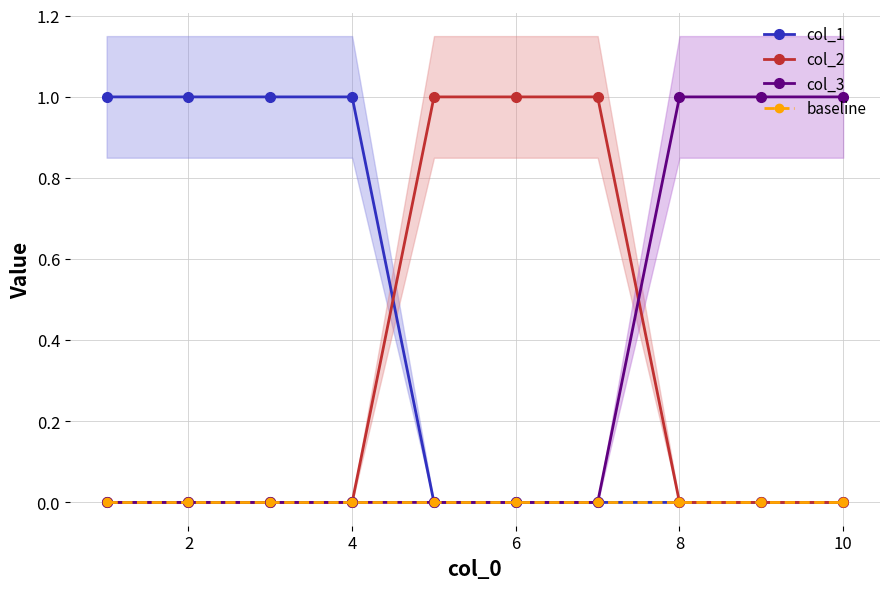

The col_2 series shows 1 at 6. True or false?

True